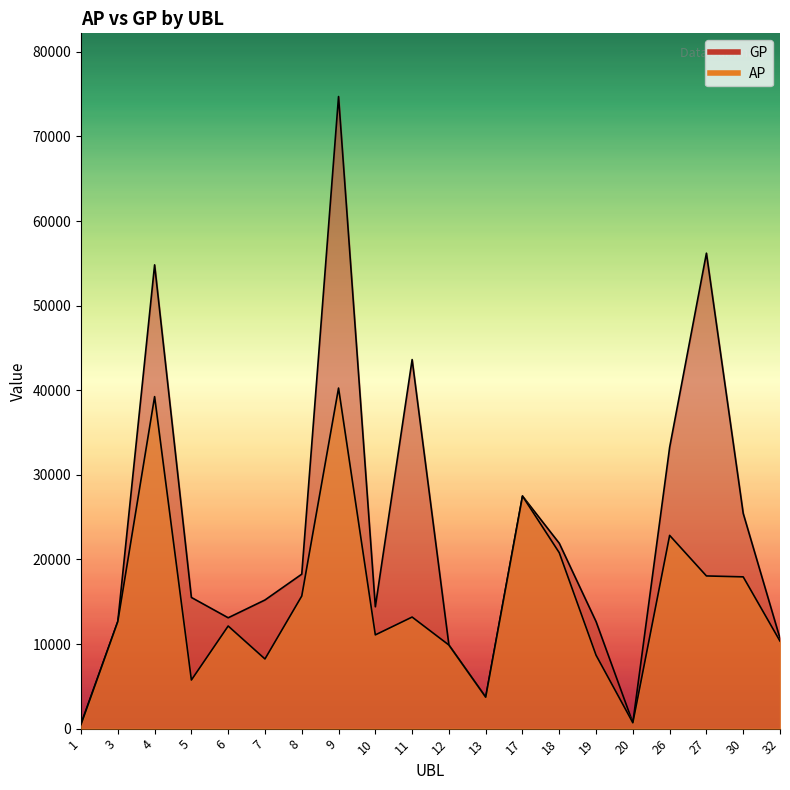

Where does the AP series first go above 12669?

4